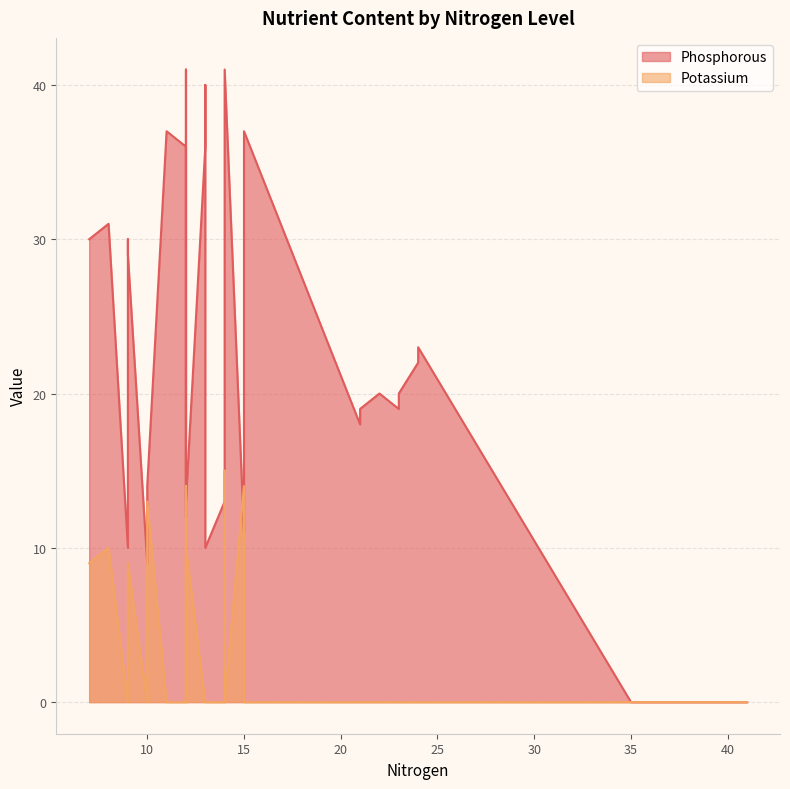

Rank the series by their maximum value, from highest to lowest.

Phosphorous, Potassium